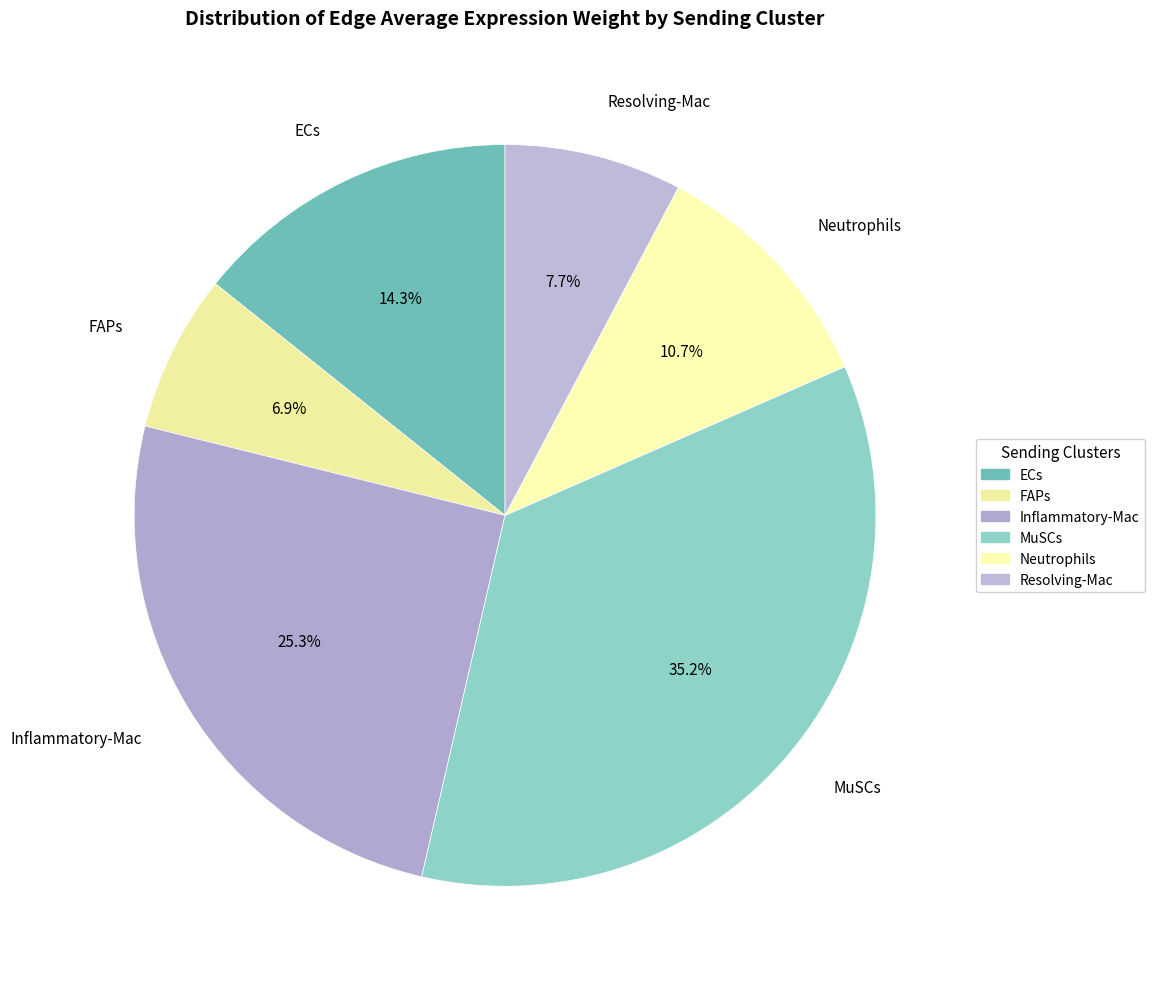

What percentage is NOT represented by Neutrophils?

89.3%